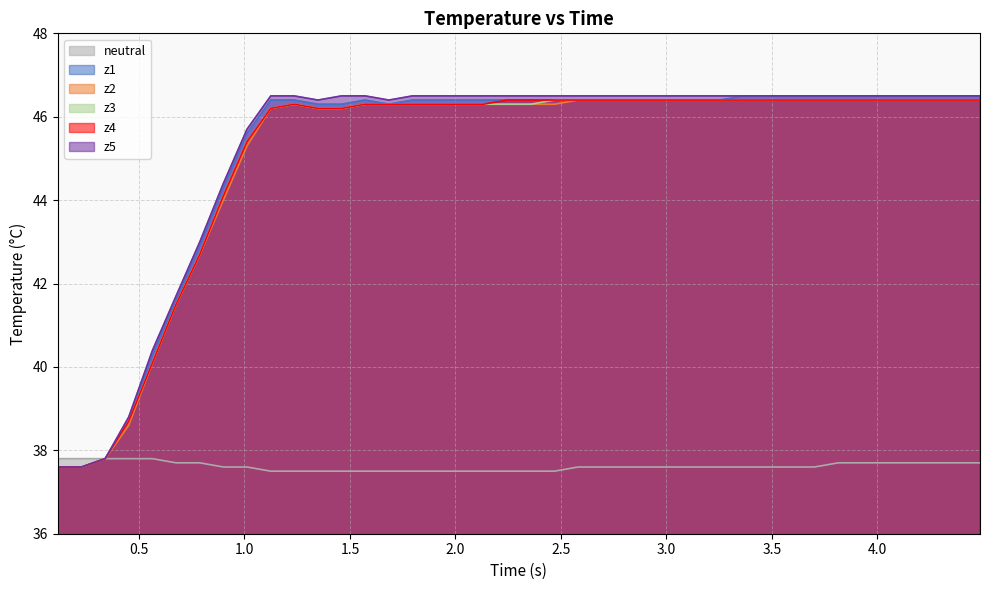

What is the smallest value displayed?

37.5